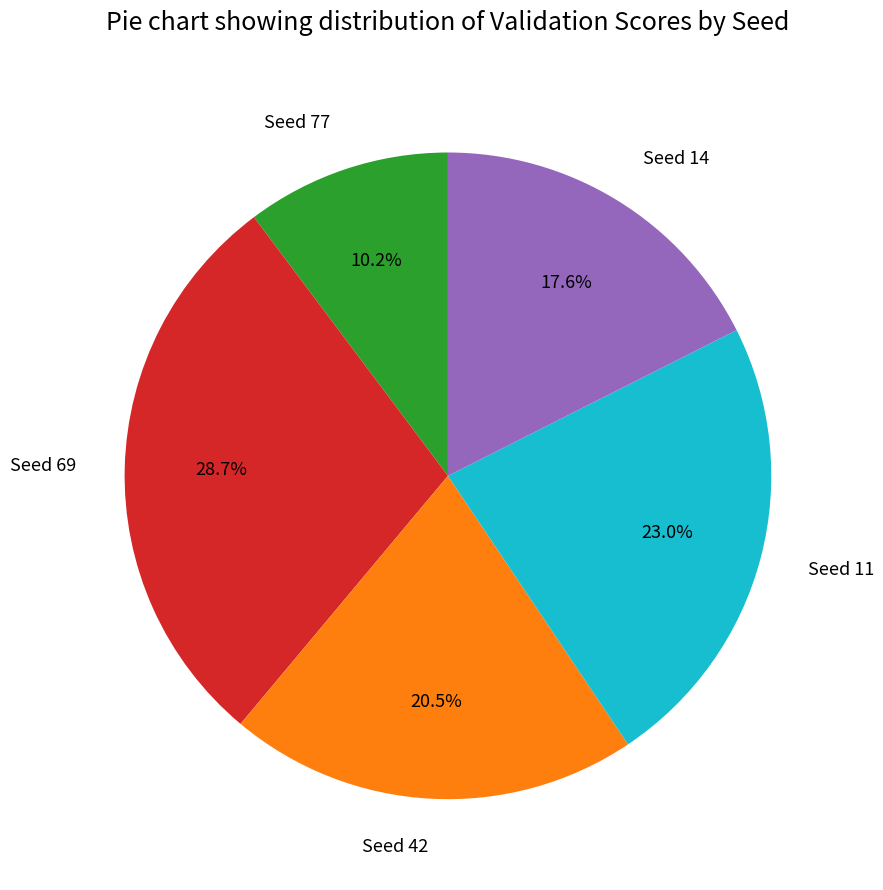

Between Seed 11 and Seed 77, which is larger?

Seed 11